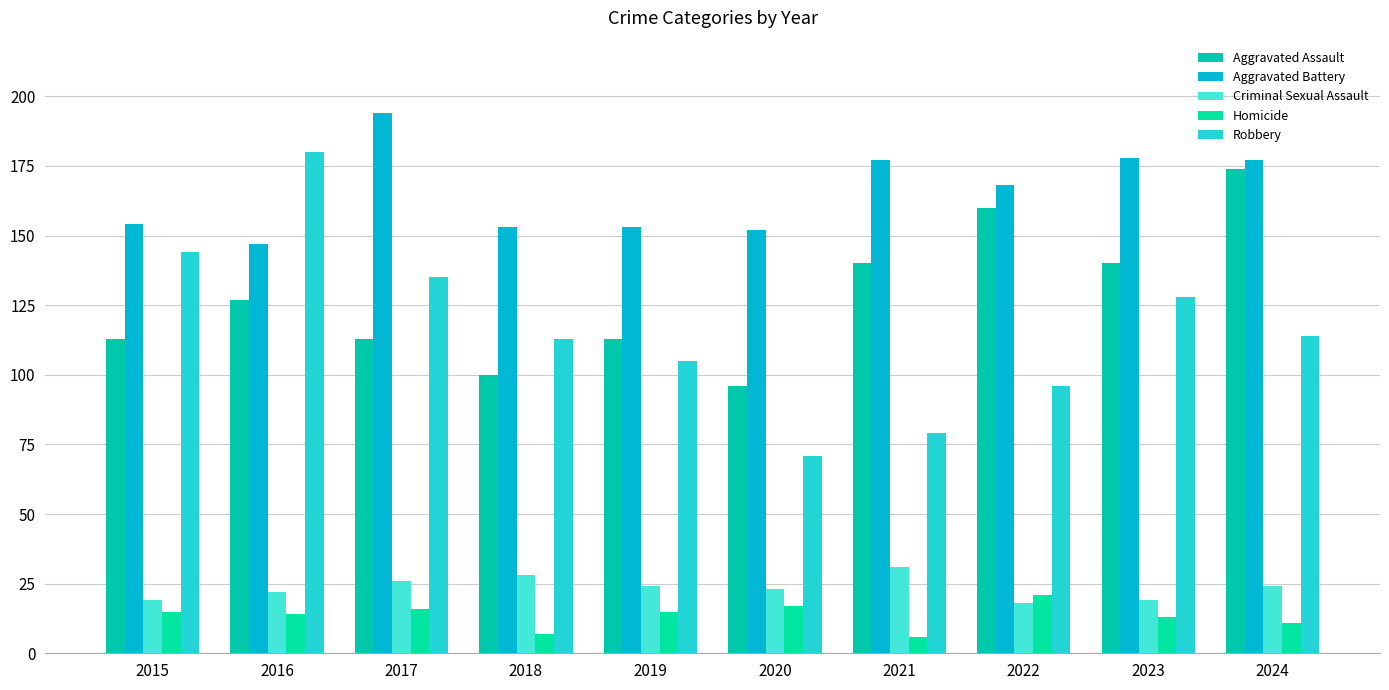

What is the sum of the Criminal Sexual Assault values at 2015 and 2017?

45